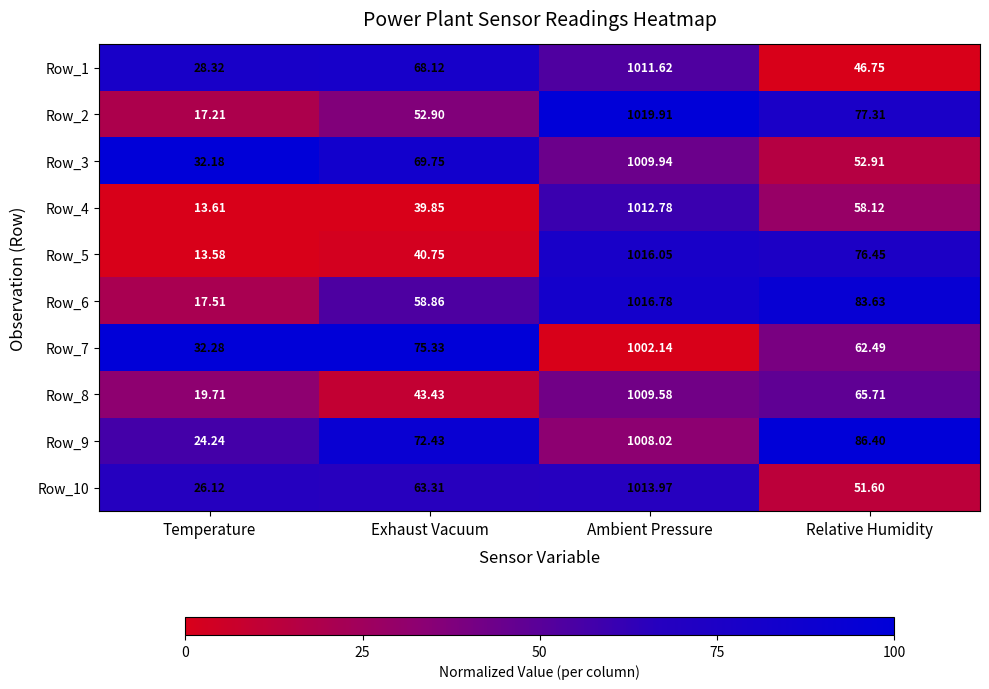

Where does the Row_2 series first go above 77?

Ambient Pressure